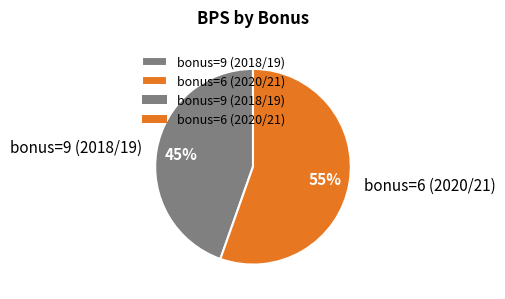

Approximately how many times larger is the value at bonus=6 (2020/21) compared to bonus=9 (2018/19)?

1.2